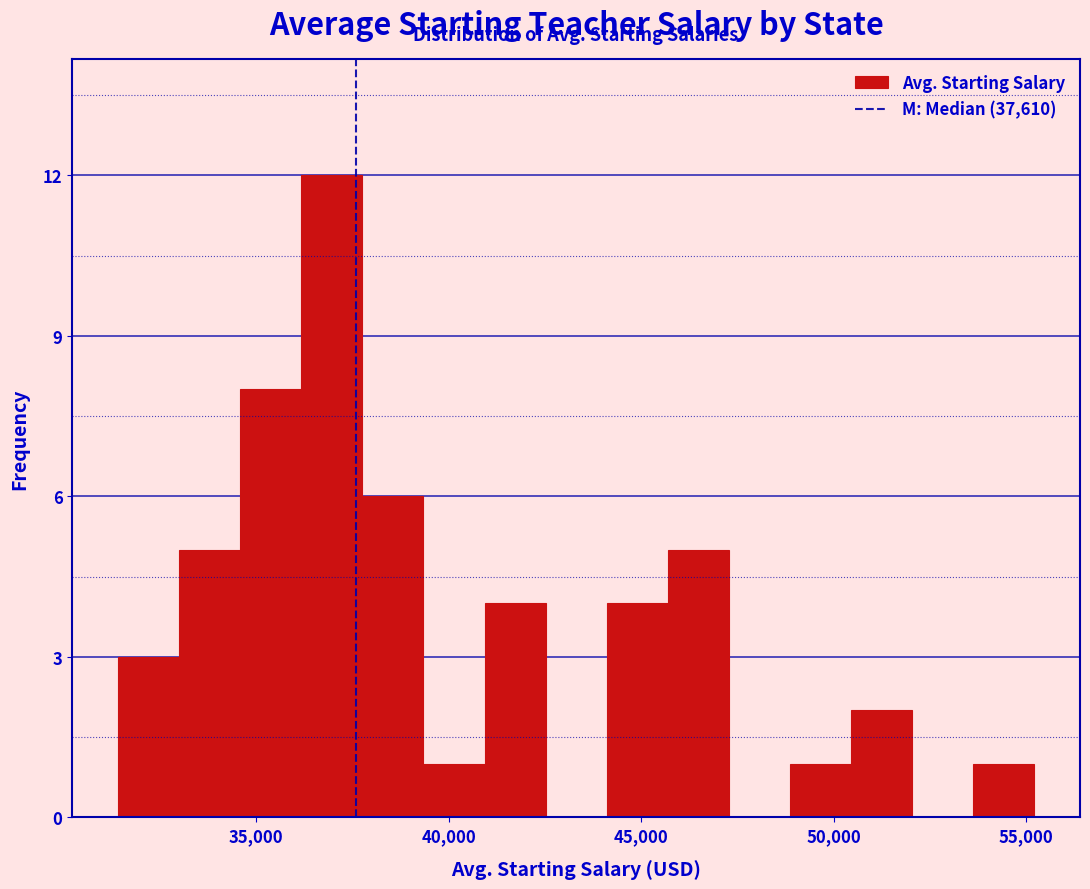

Read against the x-axis, roughly where is the centre of the tallest bar?

37000